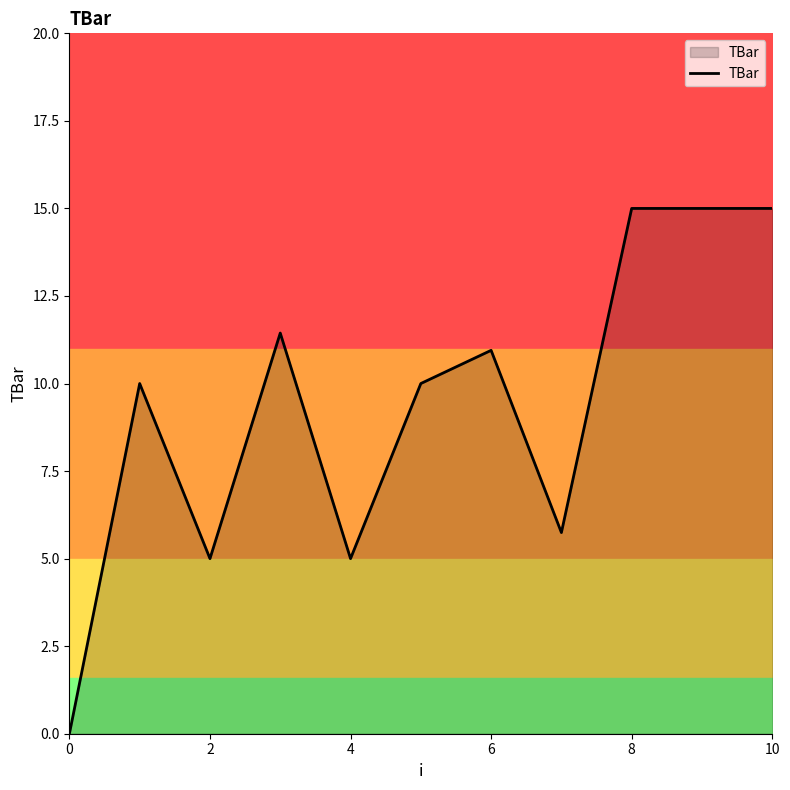

How many series are shown in this chart?

1